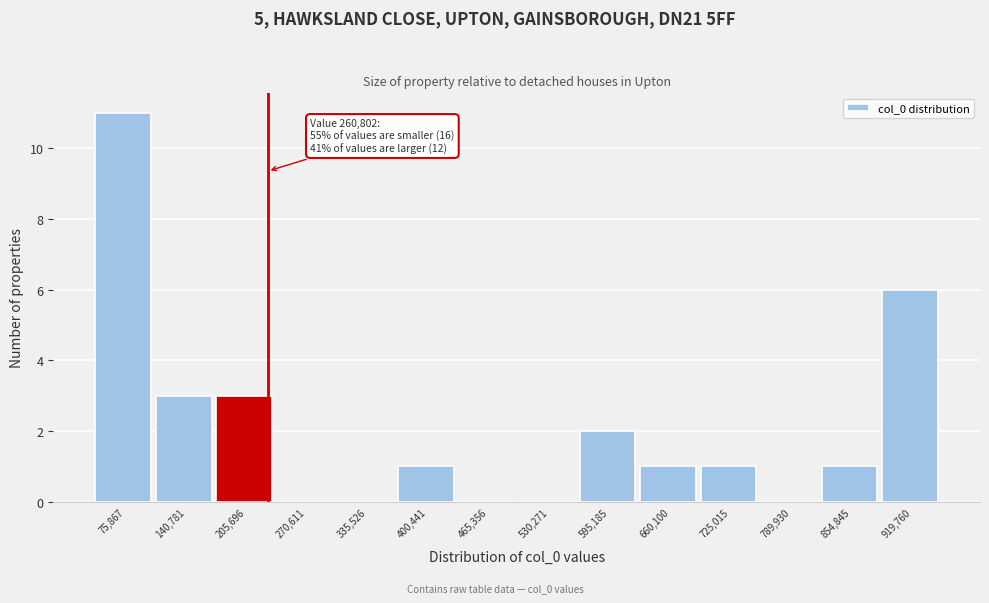

Reading left to right, list all the values displayed in this chart.

75,867=11	140,781=3	205,696=3	270,611=0	335,526=0	400,441=1	465,356=0	530,271=0	595,185=2	660,100=1	725,015=1	789,930=0	854,845=1	919,760=6